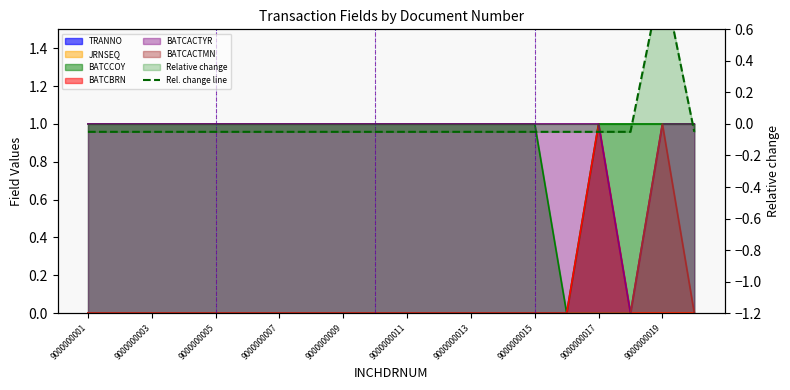

What is the sum of the values at 9000000013 and 17?

-0.1